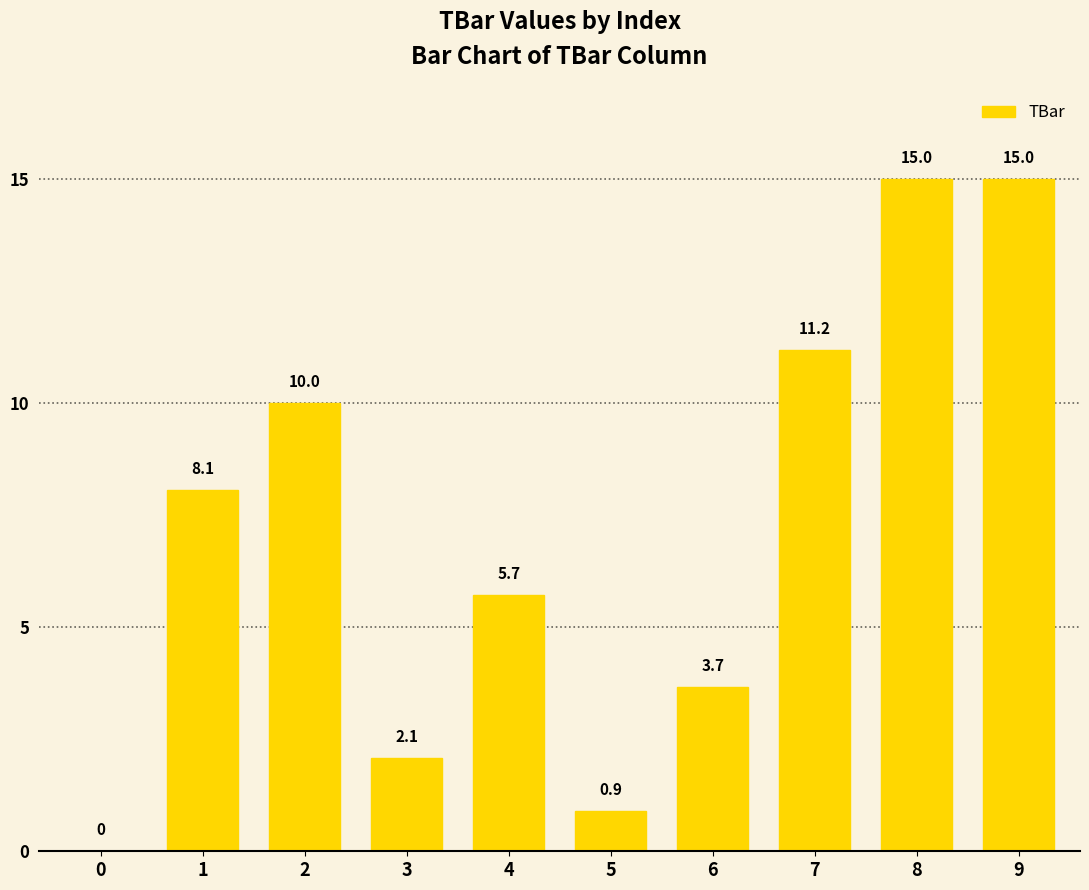

At which label does the data first exceed 8?

1